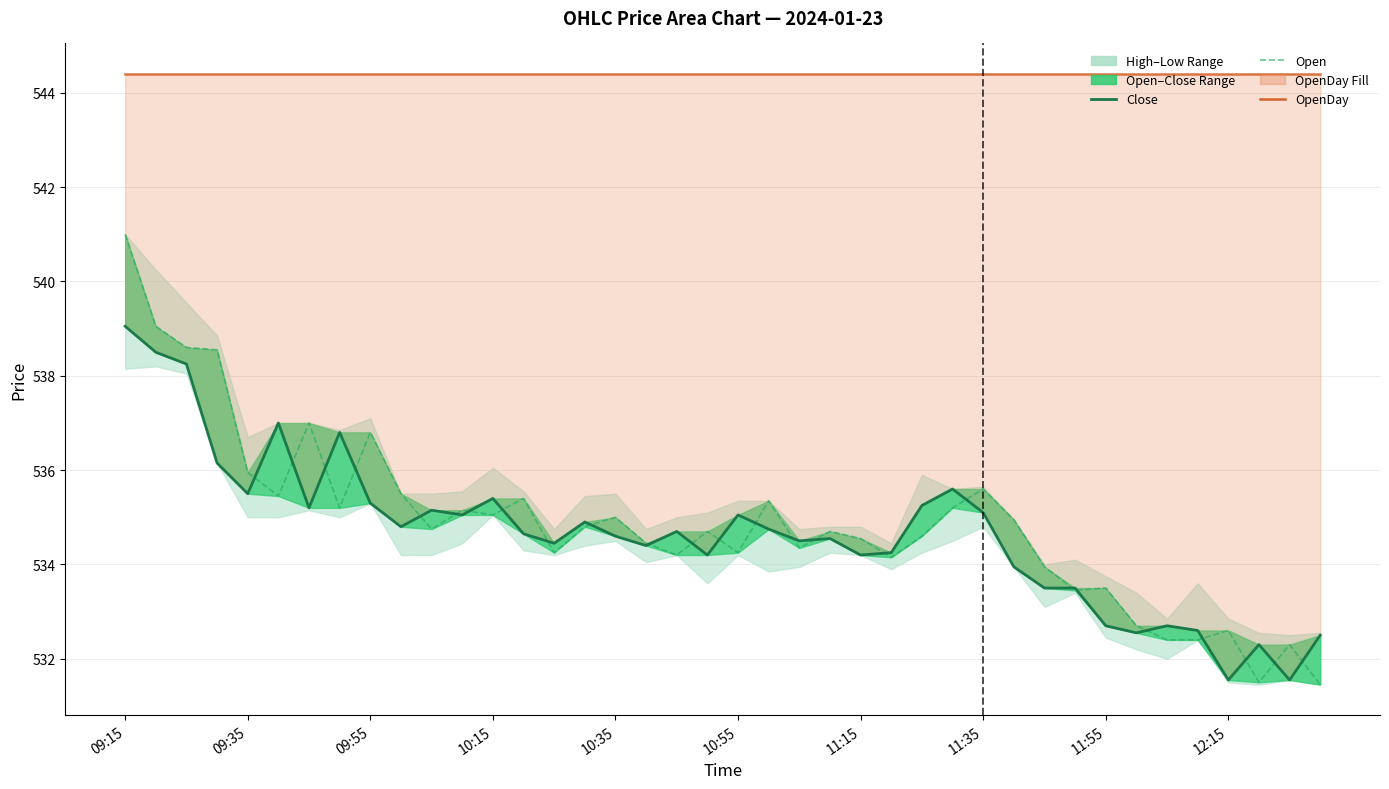

What value does the OpenDay series have at 37?

544.4